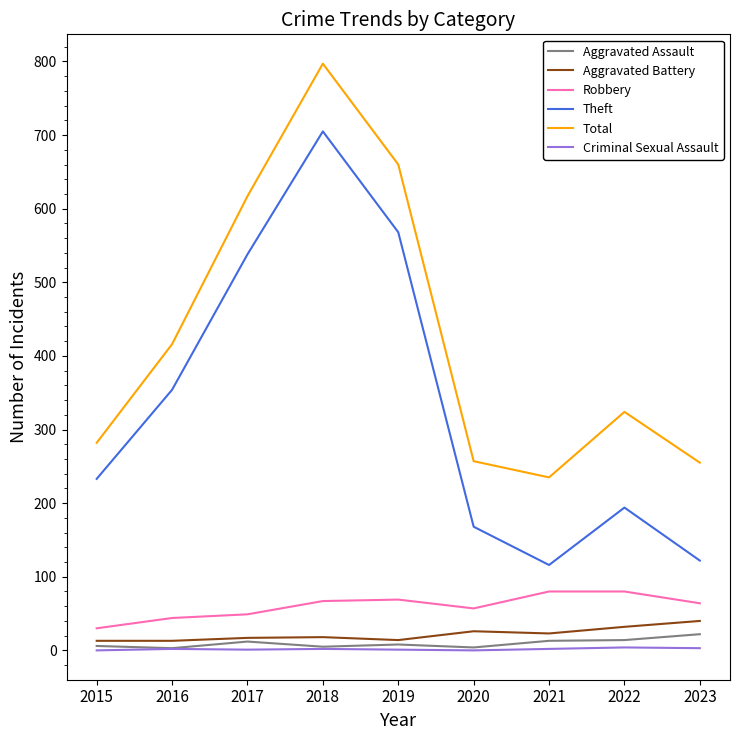

Is it true that Criminal Sexual Assault equals 2 at 2016?

True